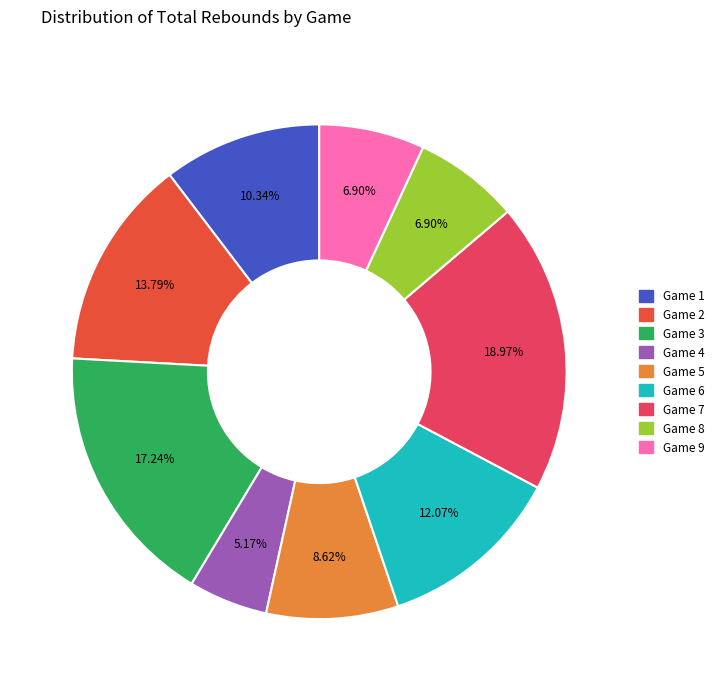

Combined, do Game 1 and Game 7 account for over 50%?

No